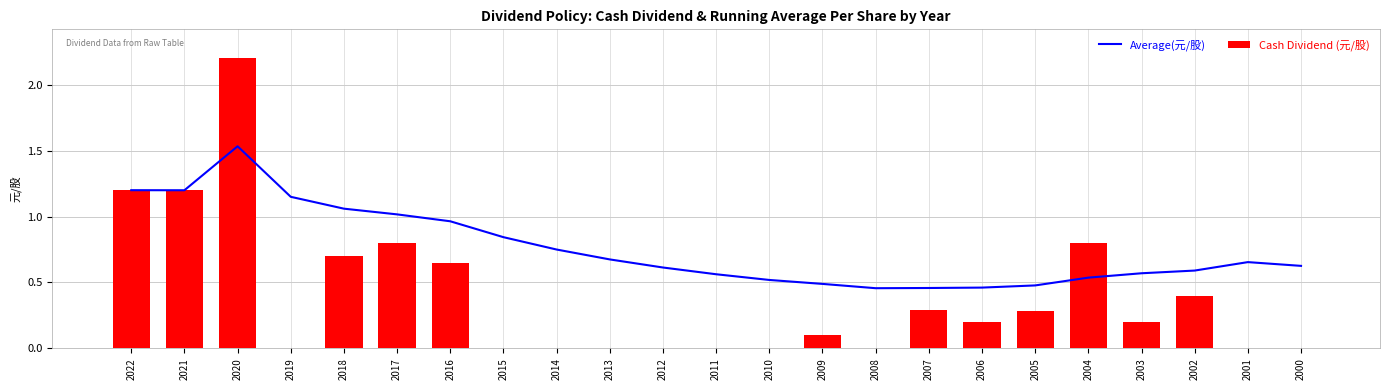

At 2014, list the series in order from smallest to largest.

Cash Dividend (元/股), Average(元/股)